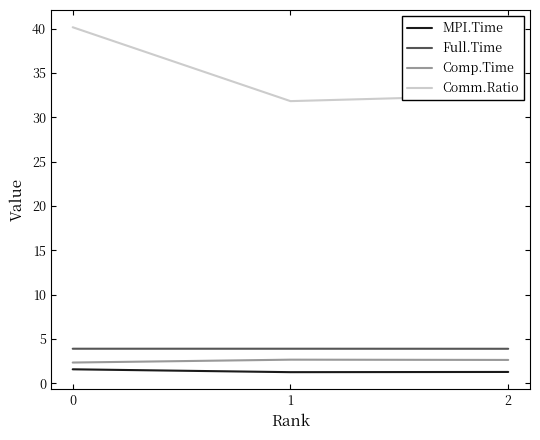

What is the total value across all series at 1?

39.6